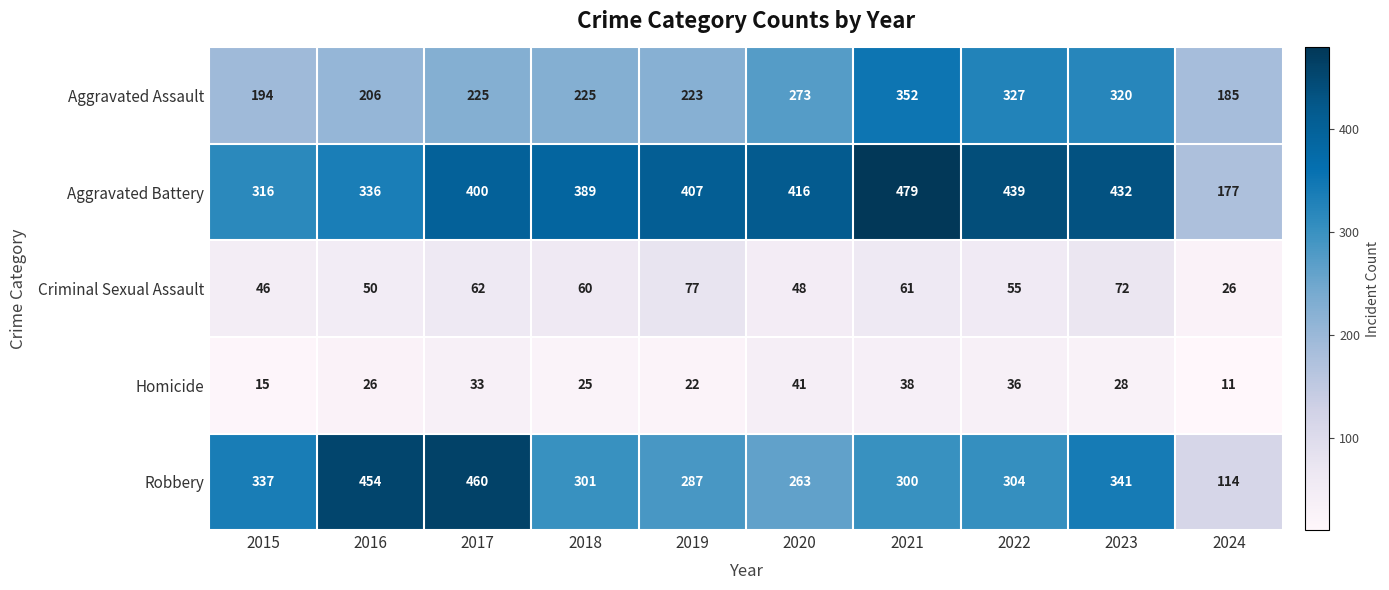

Is the value of Homicide at 2018 greater than the value of Aggravated Assault at 2017?

No